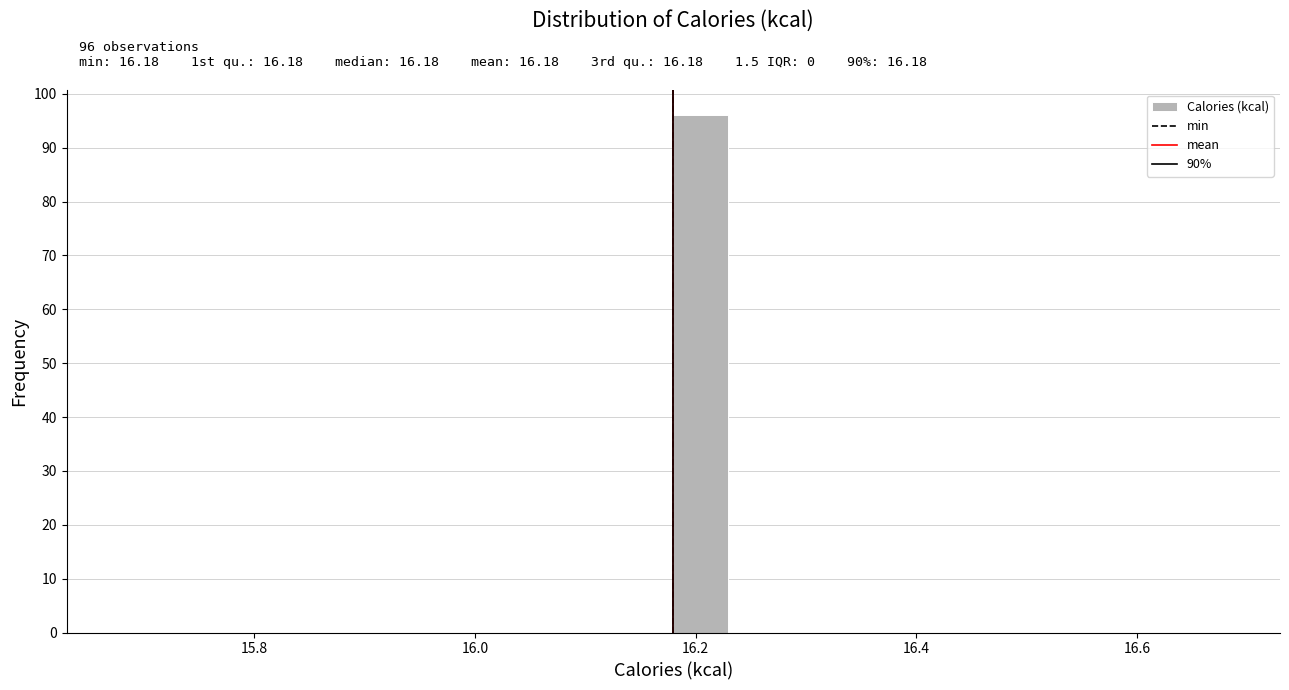

Around what value on the x-axis is the tallest bar? Give the approximate position of its centre, as read against the axis.

16.20